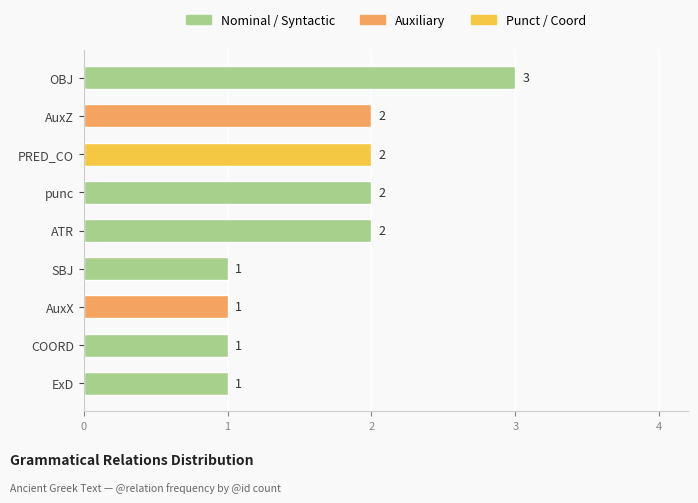

How many categories are shown in the chart?

9